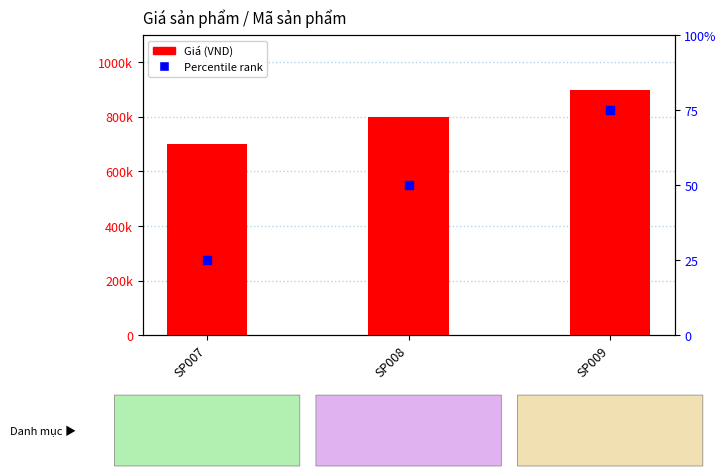

At which category is the sum across all series the highest?

SP009